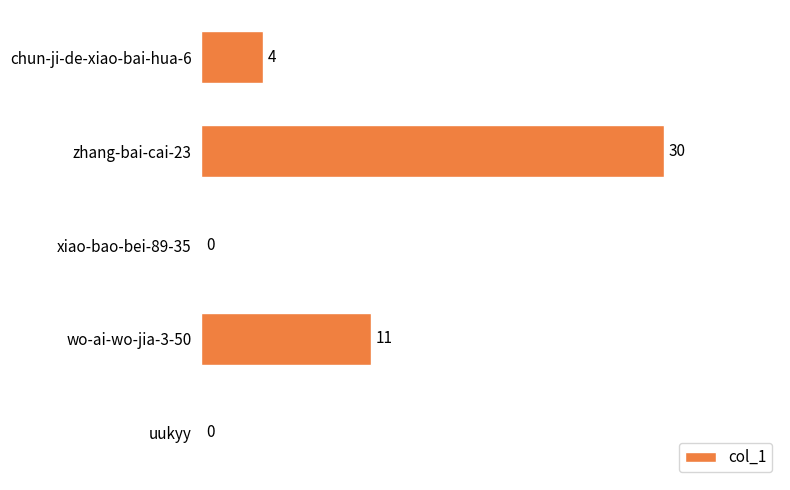

Is it true that the value at zhang-bai-cai-23 is 42?

False